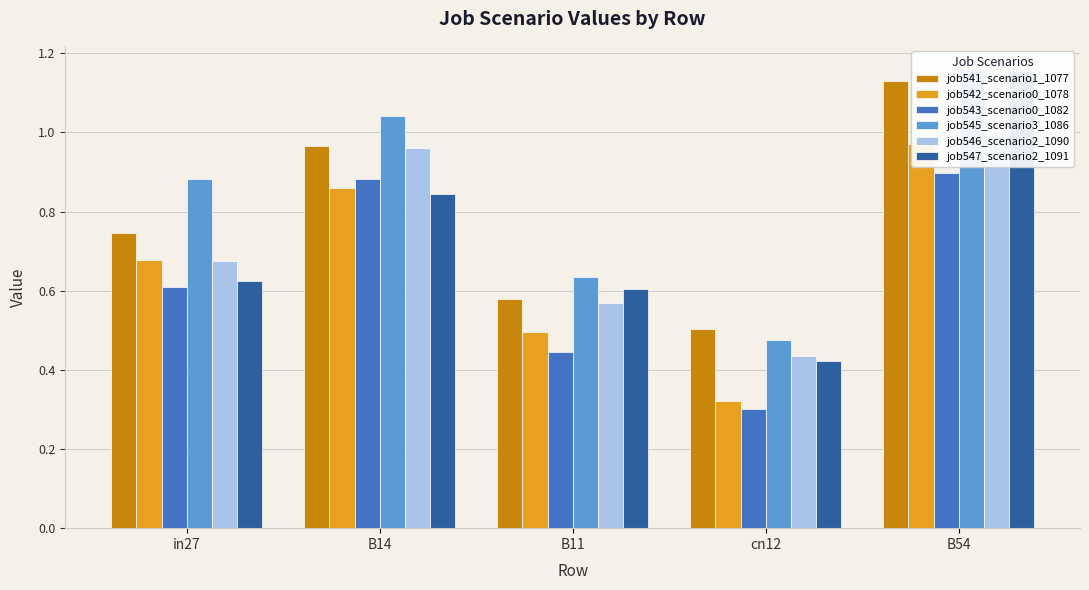

At which label does job545_scenario3_1086 reach its minimum?

cn12